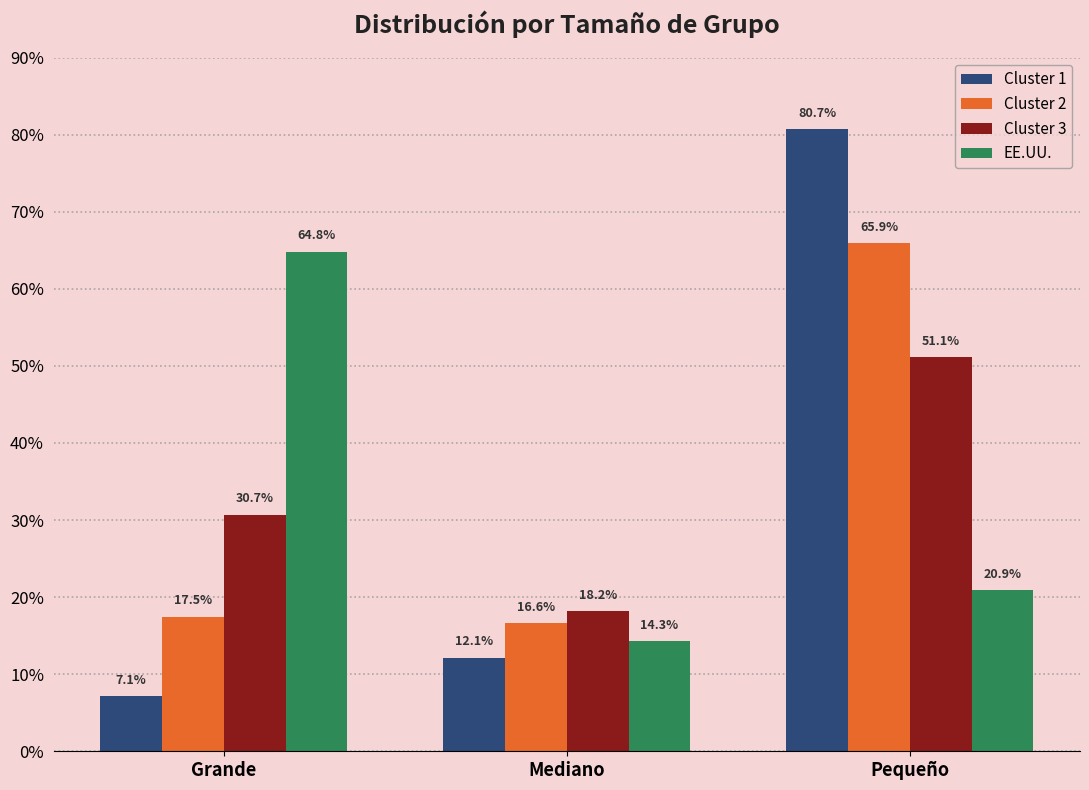

What are all the series names shown in the legend?

Cluster 1, Cluster 2, Cluster 3, EE.UU.